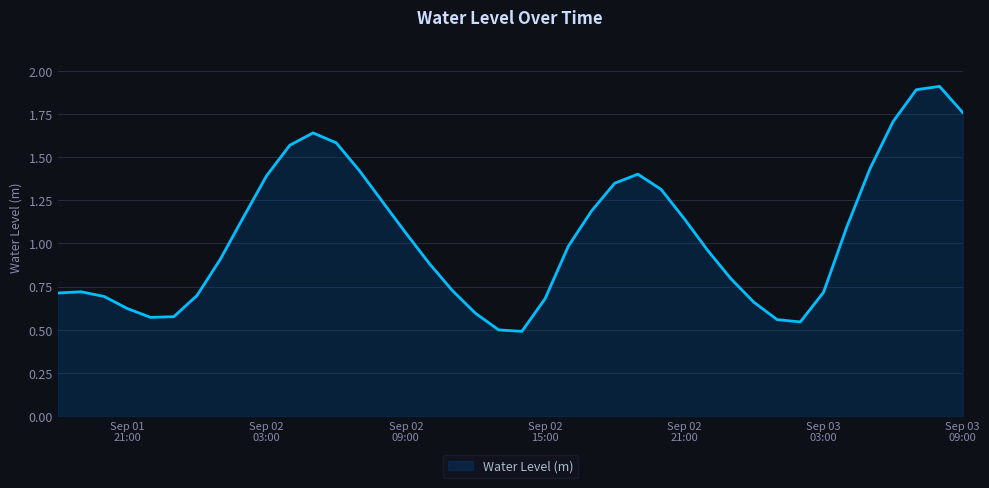

What is the greatest value displayed?

1.9